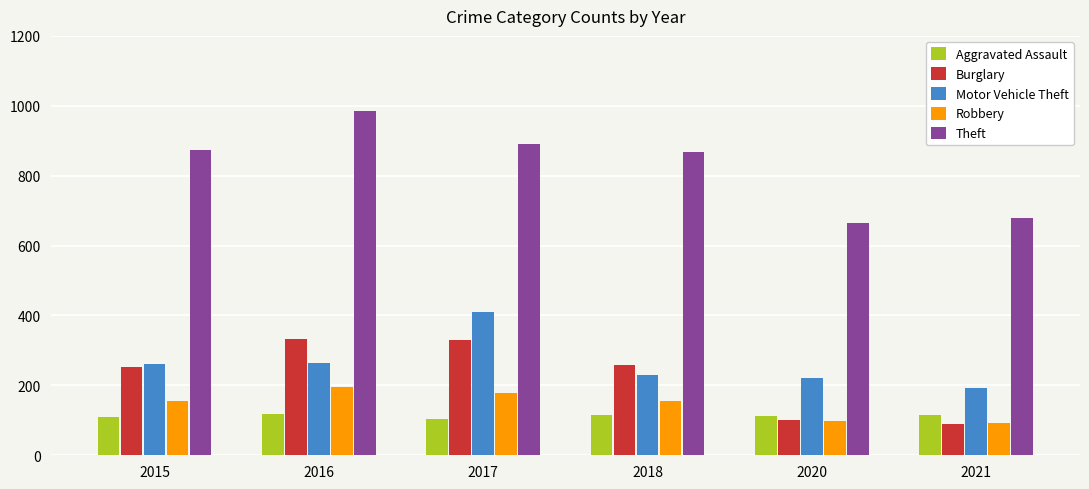

What is the sum of the Aggravated Assault values at 2017 and 2016?

223